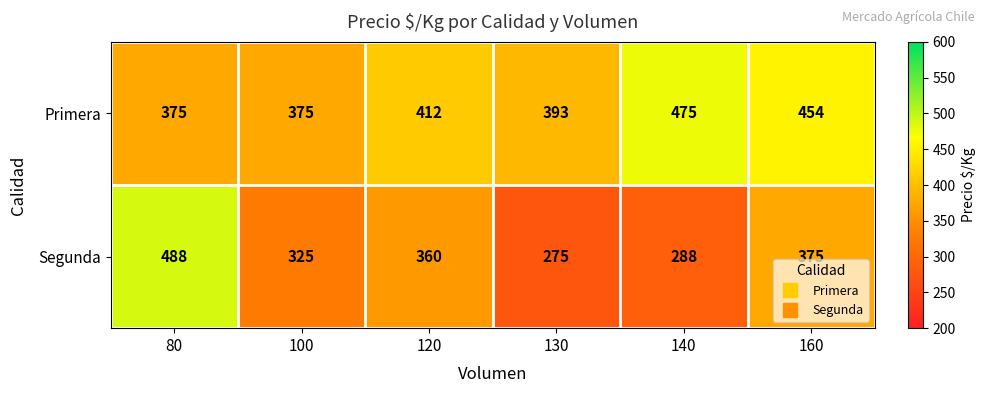

List the series in order of their overall mean, lowest first.

Segunda, Primera